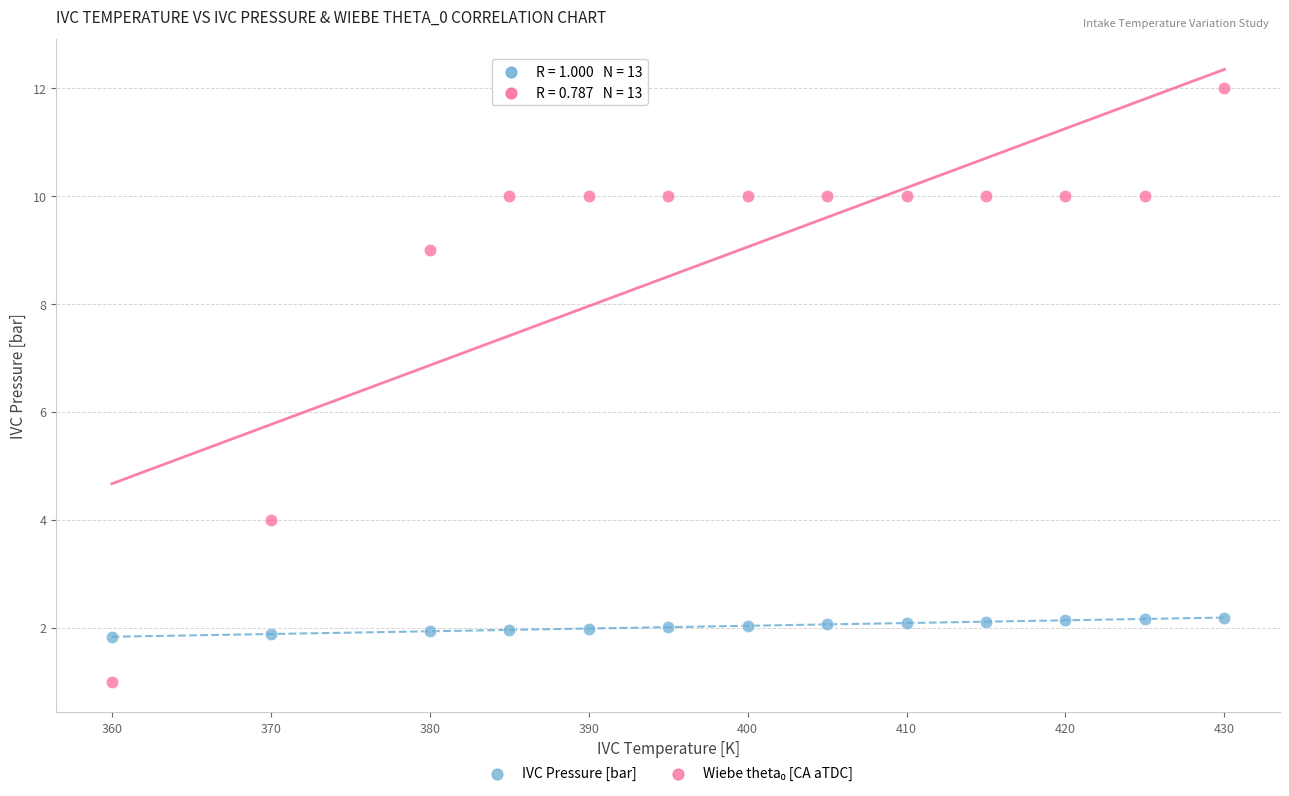

What is the X range (max minus min) for the scatter plot?

70.0